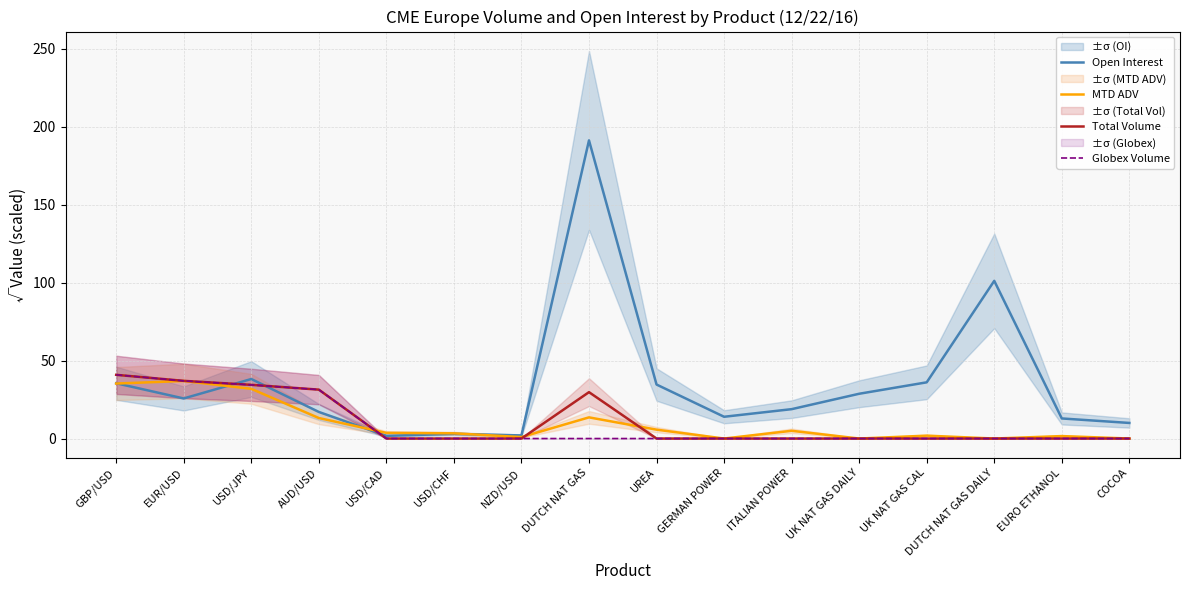

Is this an area chart (filled region under the line)?

No